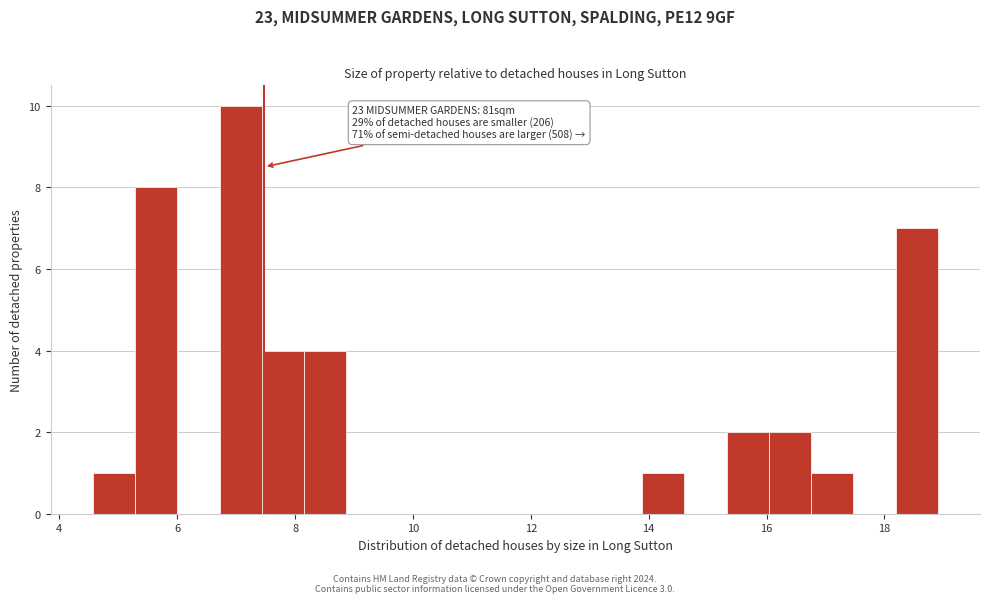

Read against the x-axis, roughly where is the centre of the tallest bar?

7.0